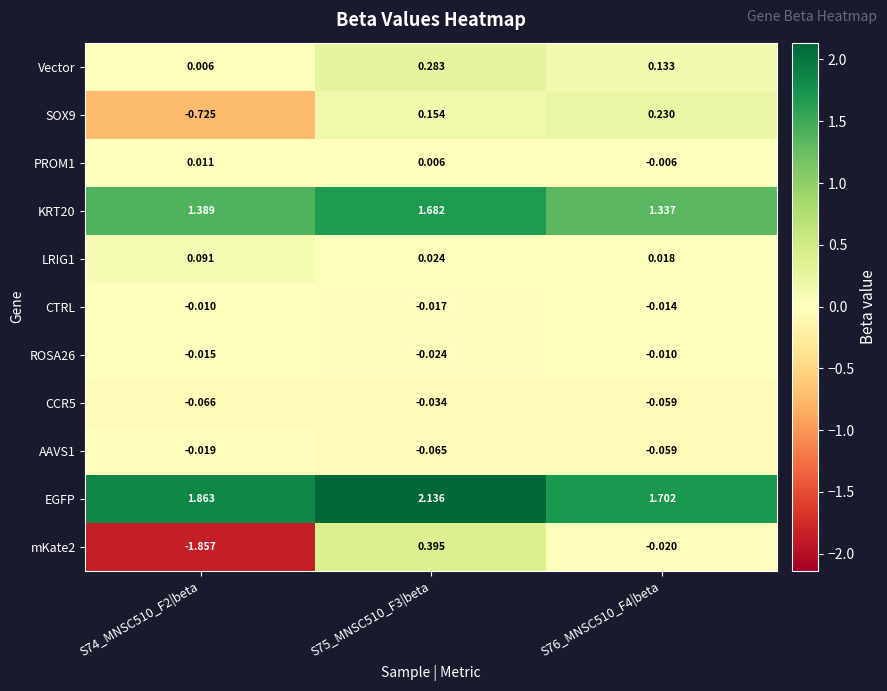

Between S75_MNSC510_F3|beta and S76_MNSC510_F4|beta, which series saw the biggest shift?

EGFP